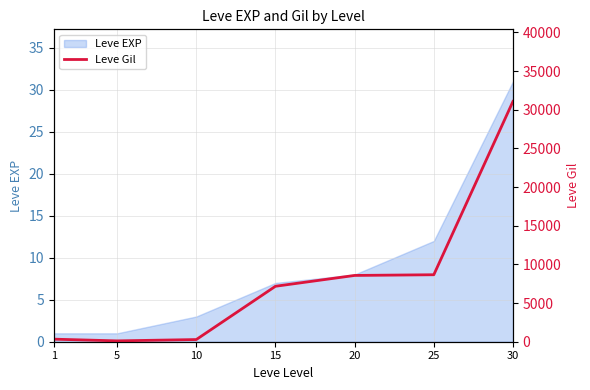

Where is Leve EXP nearest to the value 16?

25